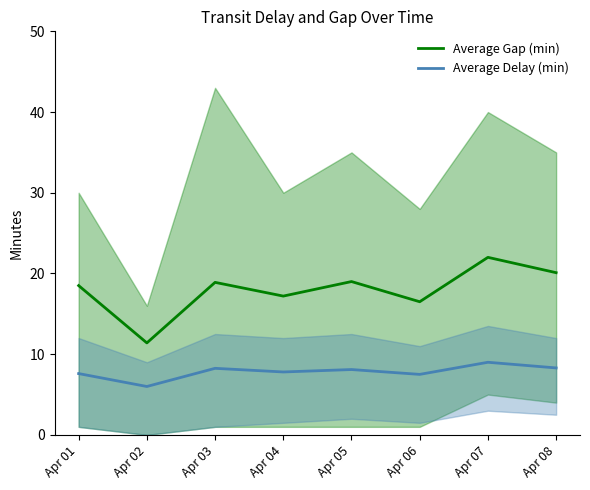

True or false: Average Delay (min) and Average Gap (min) intersect in this chart.

False